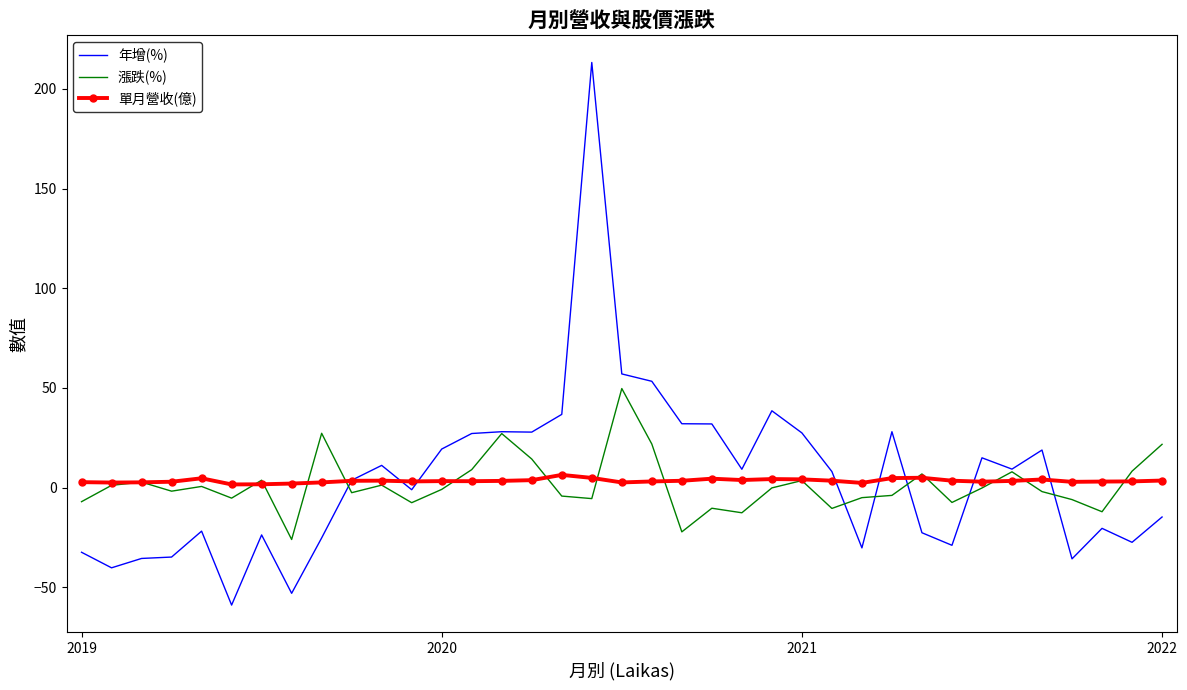

What is the maximum value shown in the chart?

213.3